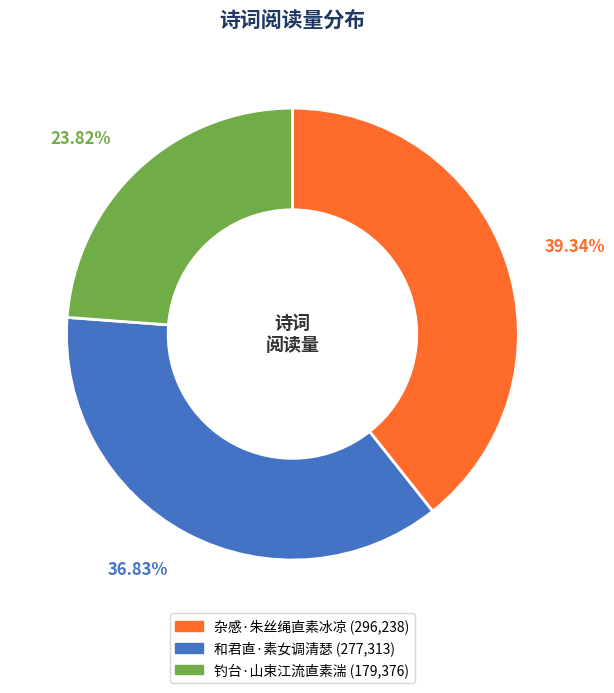

Count the number of slices in the pie.

3